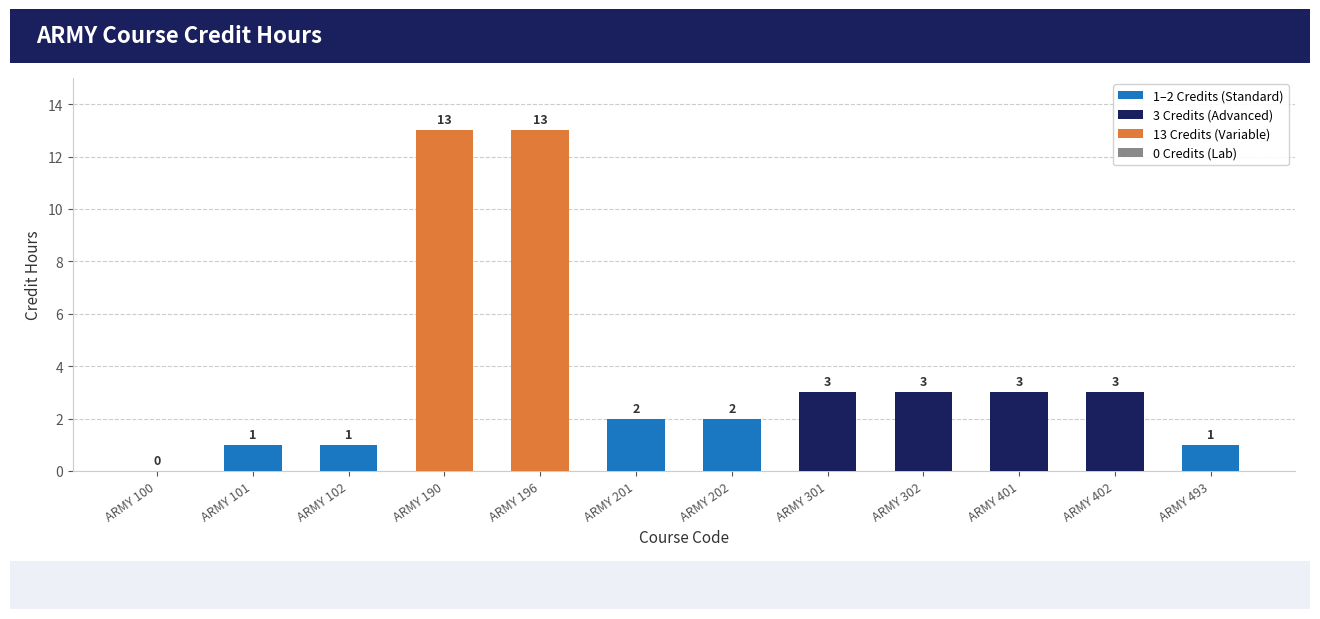

Is it true that the value at ARMY 493 is 1?

True